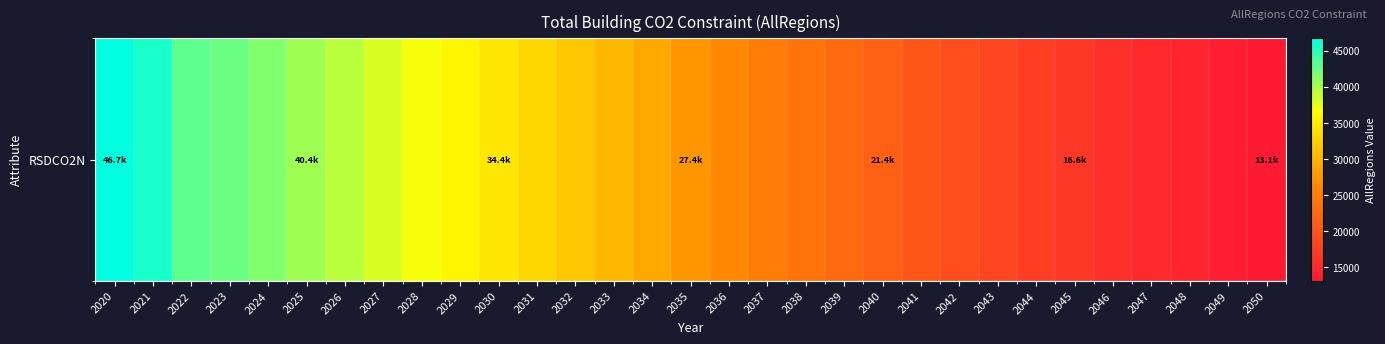

What is the sum of the values at 2040 and 2048?

35724.4